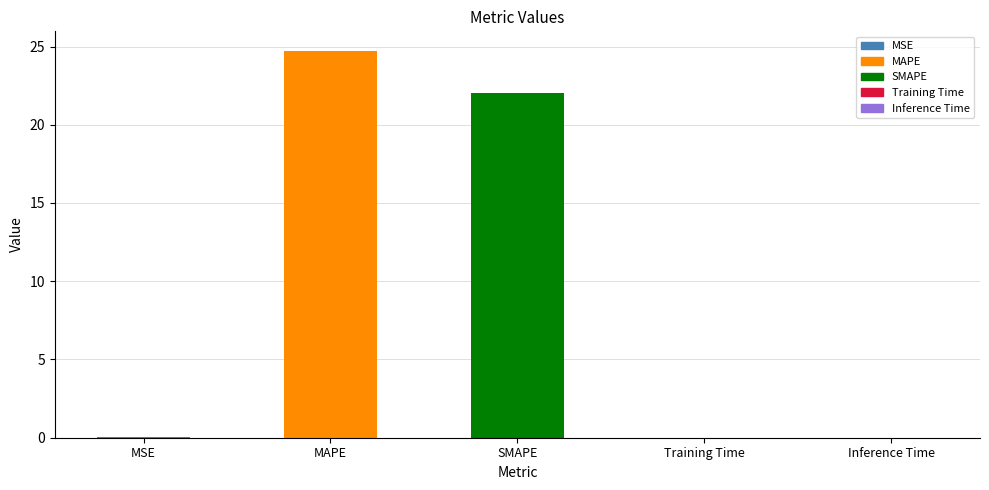

Does the chart contain stacked bars?

No